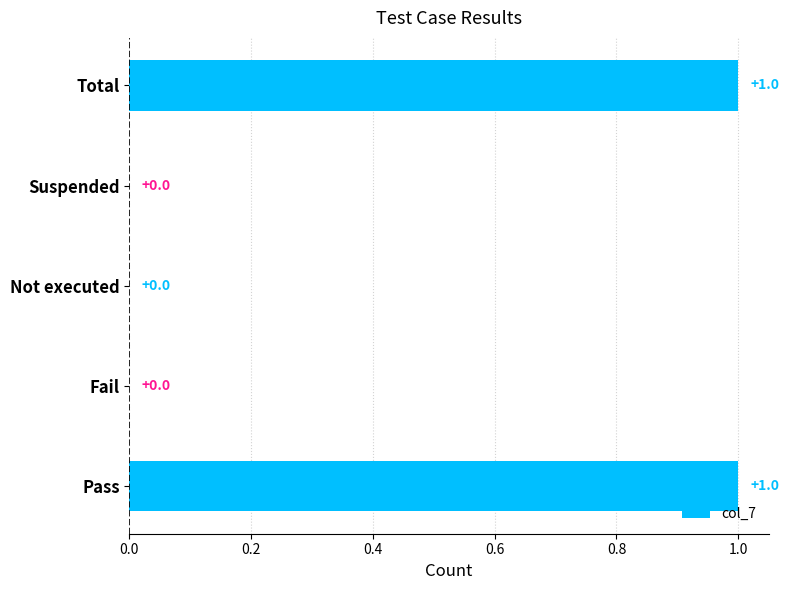

Count the values in the range 0 to 1.

5